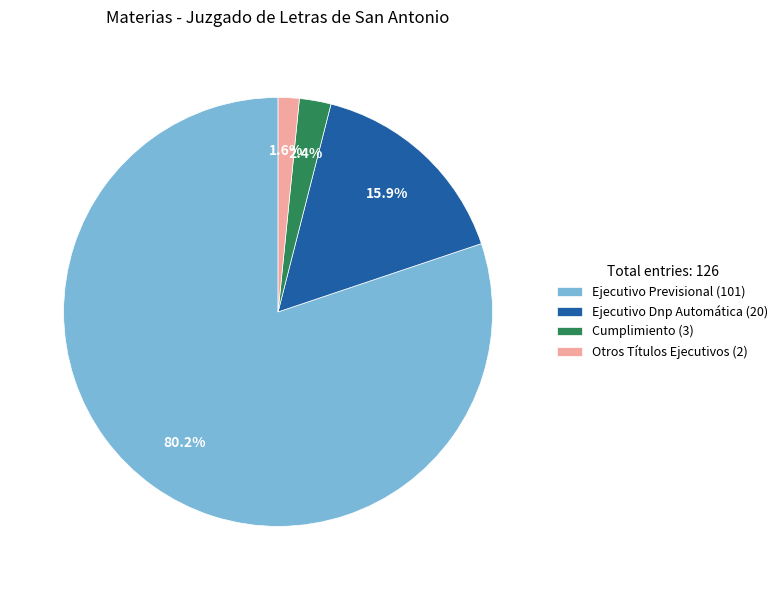

Count the number of slices in the pie.

4